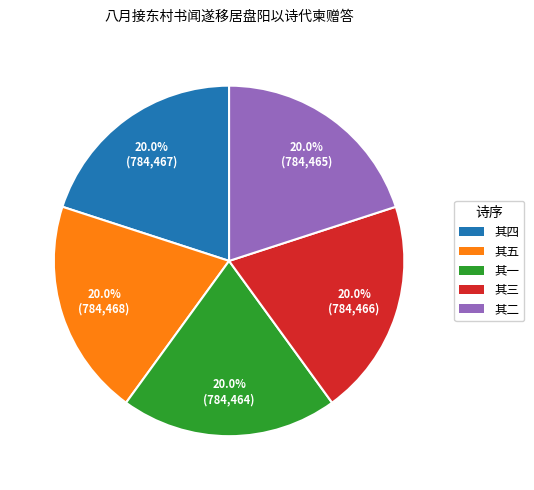

How many slices are in this pie chart?

5